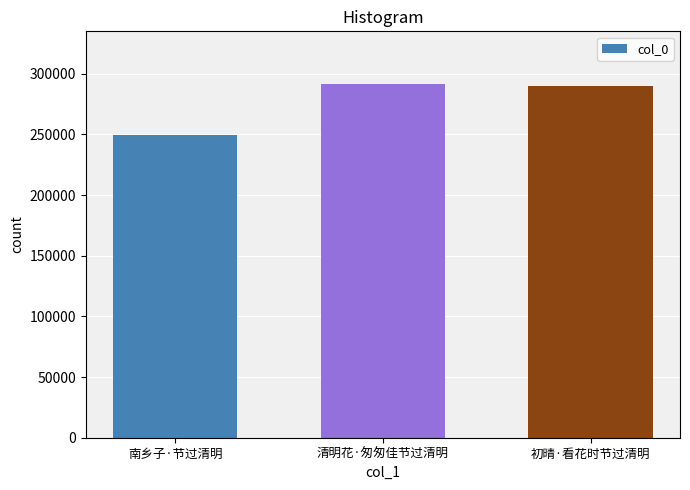

How many bars are there in total?

3